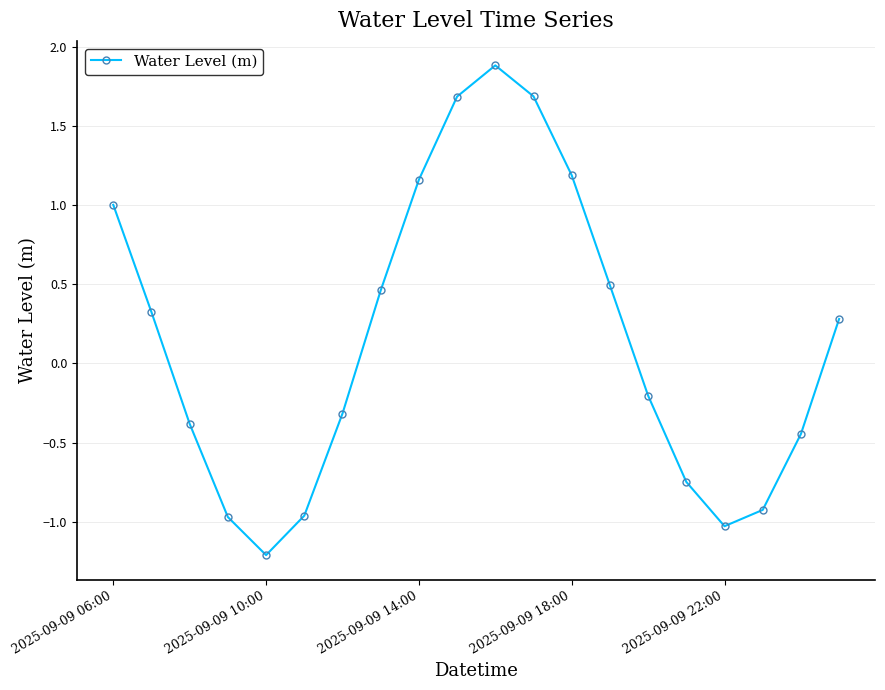

How many data points are less than 0?

10